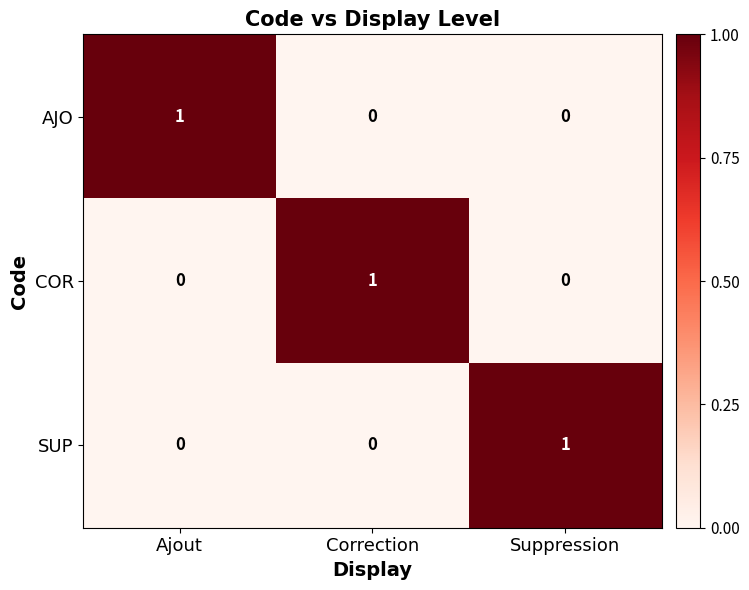

Count the AJO values in the range 0 to 1.

3